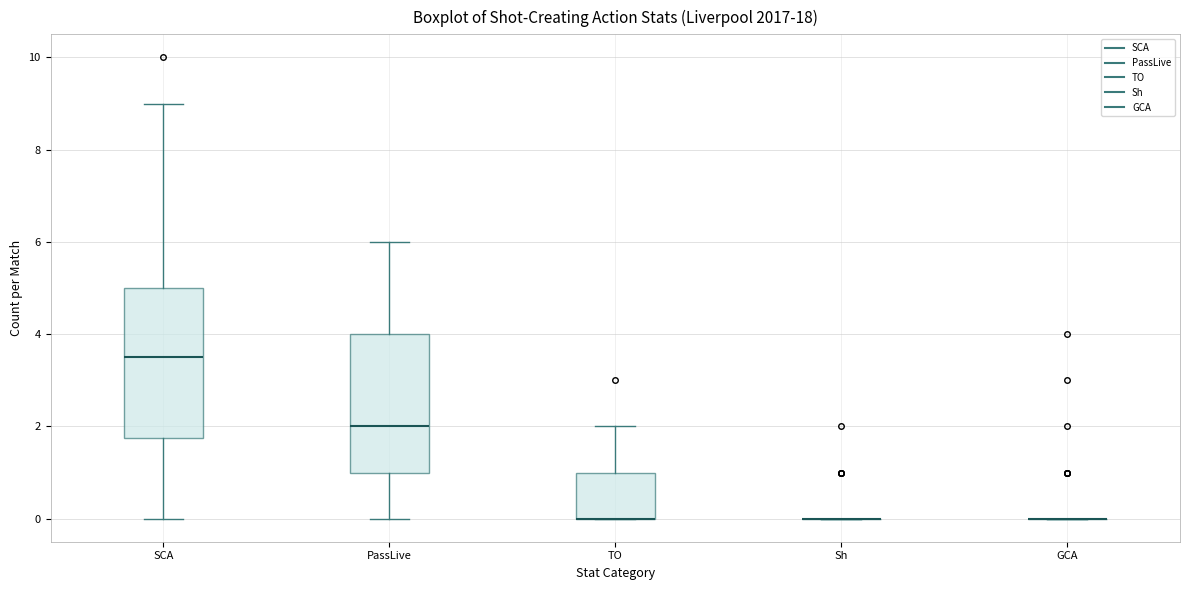

Reading left to right, transcribe this box plot: for each box, give where its median line is, the range the box spans, and where its two whiskers end, as read against the y-axis. The values are not printed on the chart, so give them approximately, as read against the axis.

SCA: median 3.6, box 1.8 to 5.0, whiskers 0.0 to 9.0
PassLive: median 2.0, box 1.0 to 4.0, whiskers 0.0 to 6.0
TO: median 0.0 (drawn on the box's lower edge), box 0.0 to 1.0, whiskers 0.0 to 2.0
Sh: box collapsed to a line at 0.0, whiskers 0.0 to 0.0
GCA: box collapsed to a line at 0.0, whiskers 0.0 to 0.0